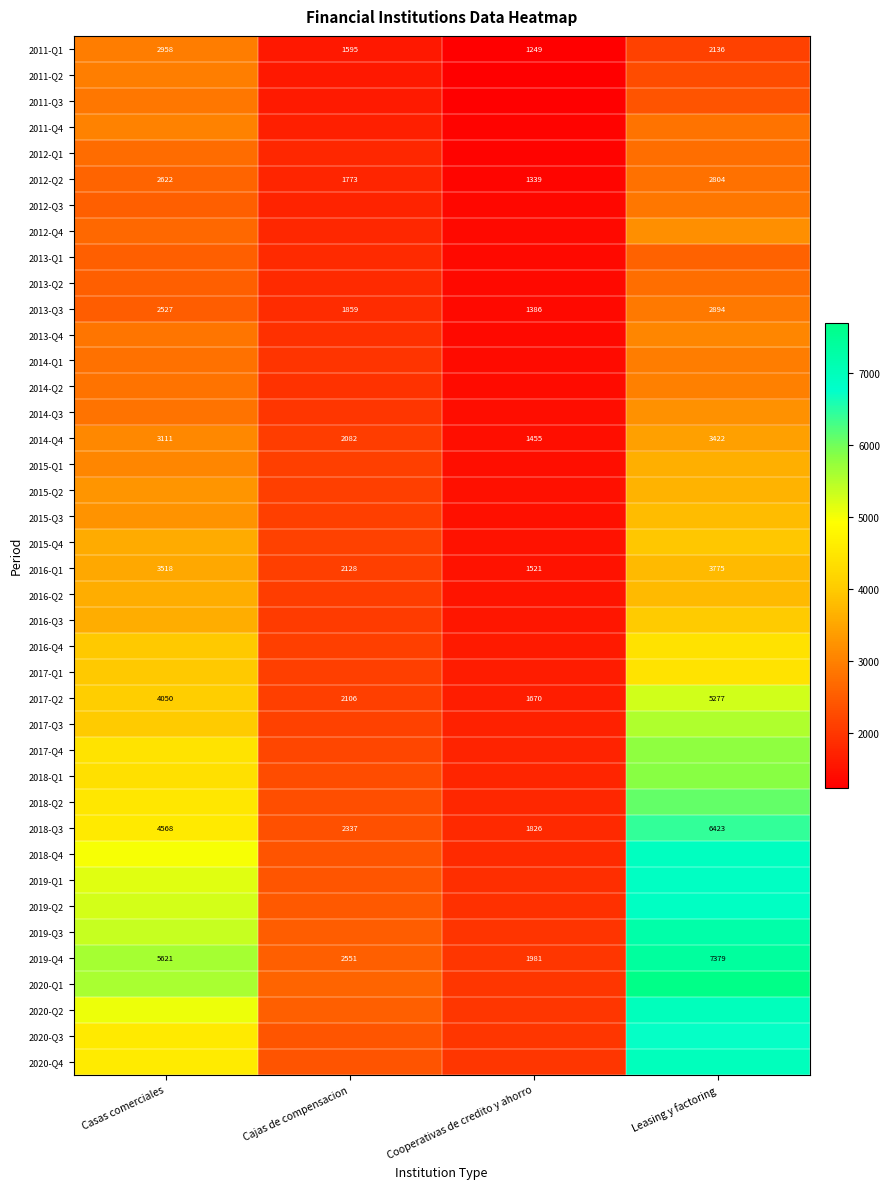

The value of 2014-Q4 at Cooperativas de credito y ahorro is 927. True or false?

False